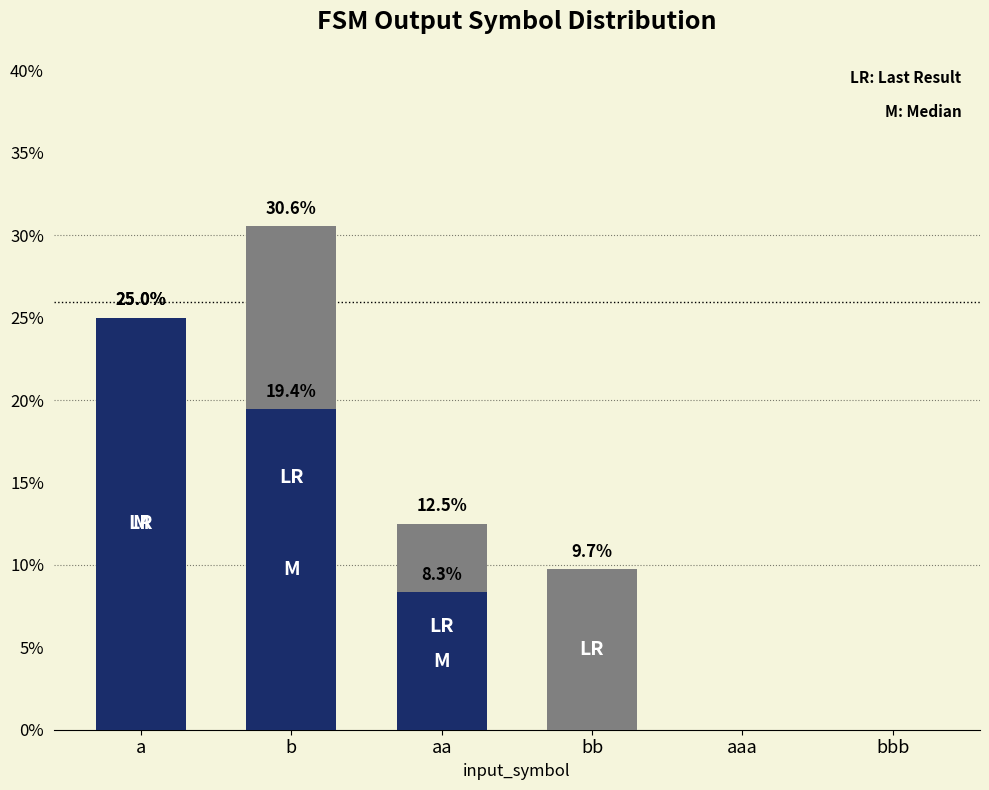

The value of LR at aaa is -14.3. True or false?

False